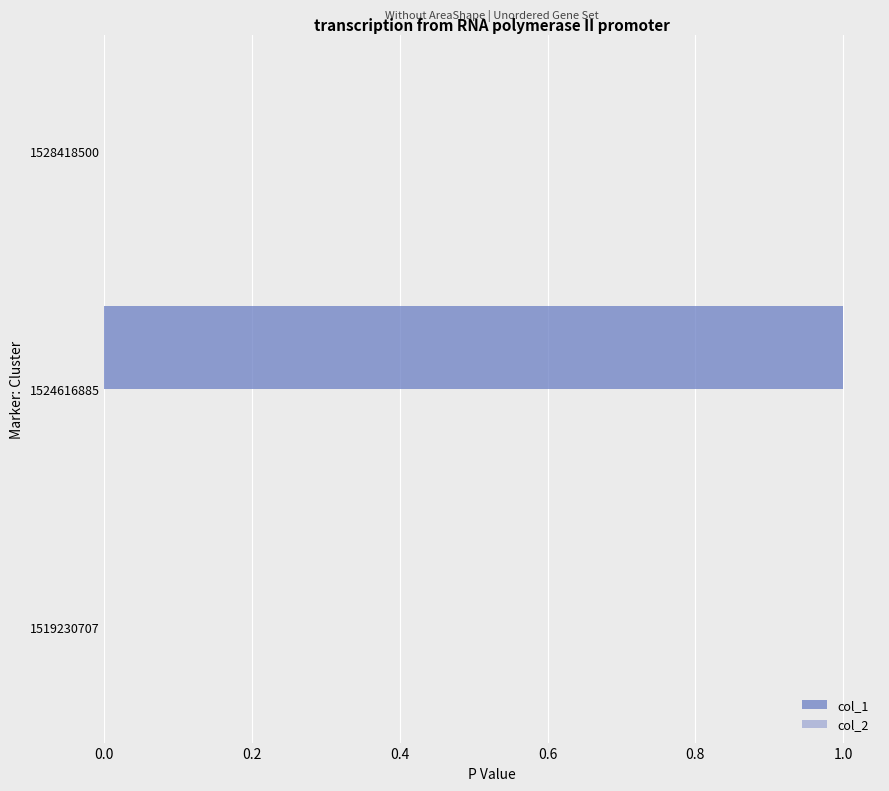

Reading bottom to top, extract all data points from this chart.

1519230707=0	1524616885=1	1528418500=0